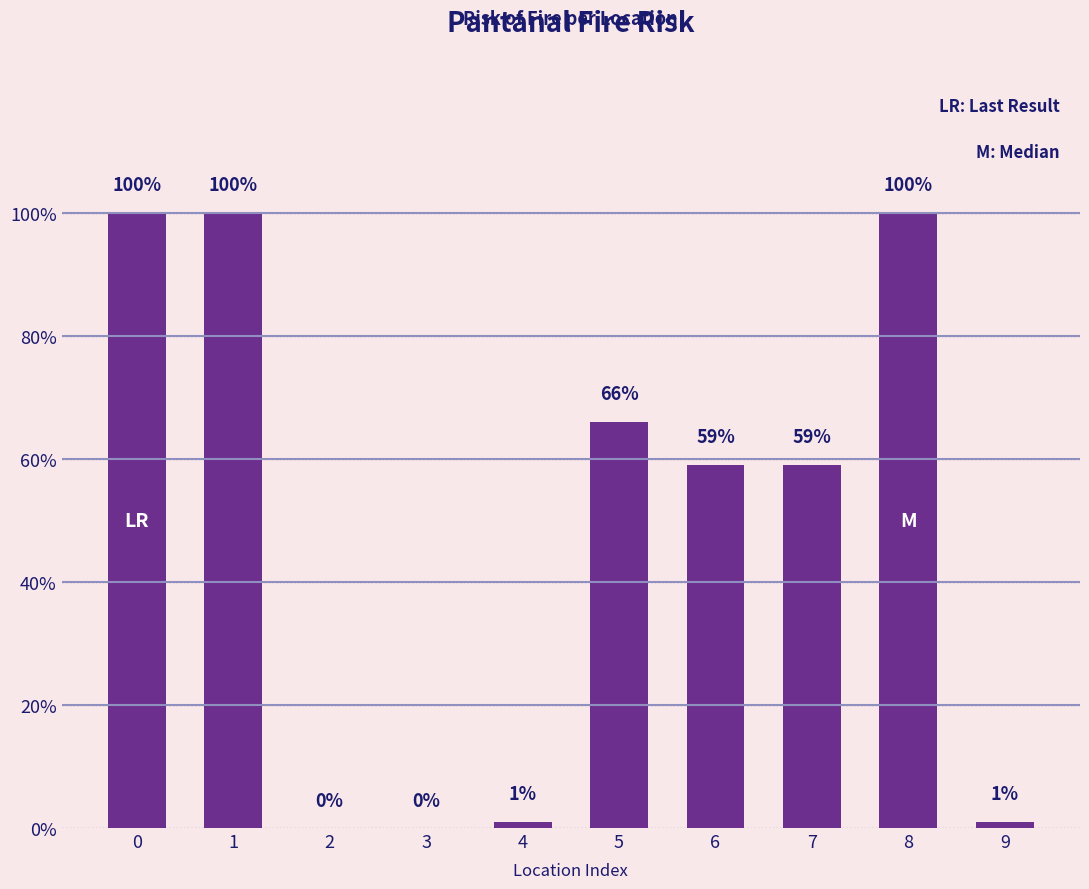

Are the bars grouped side by side (vs. stacked)?

No